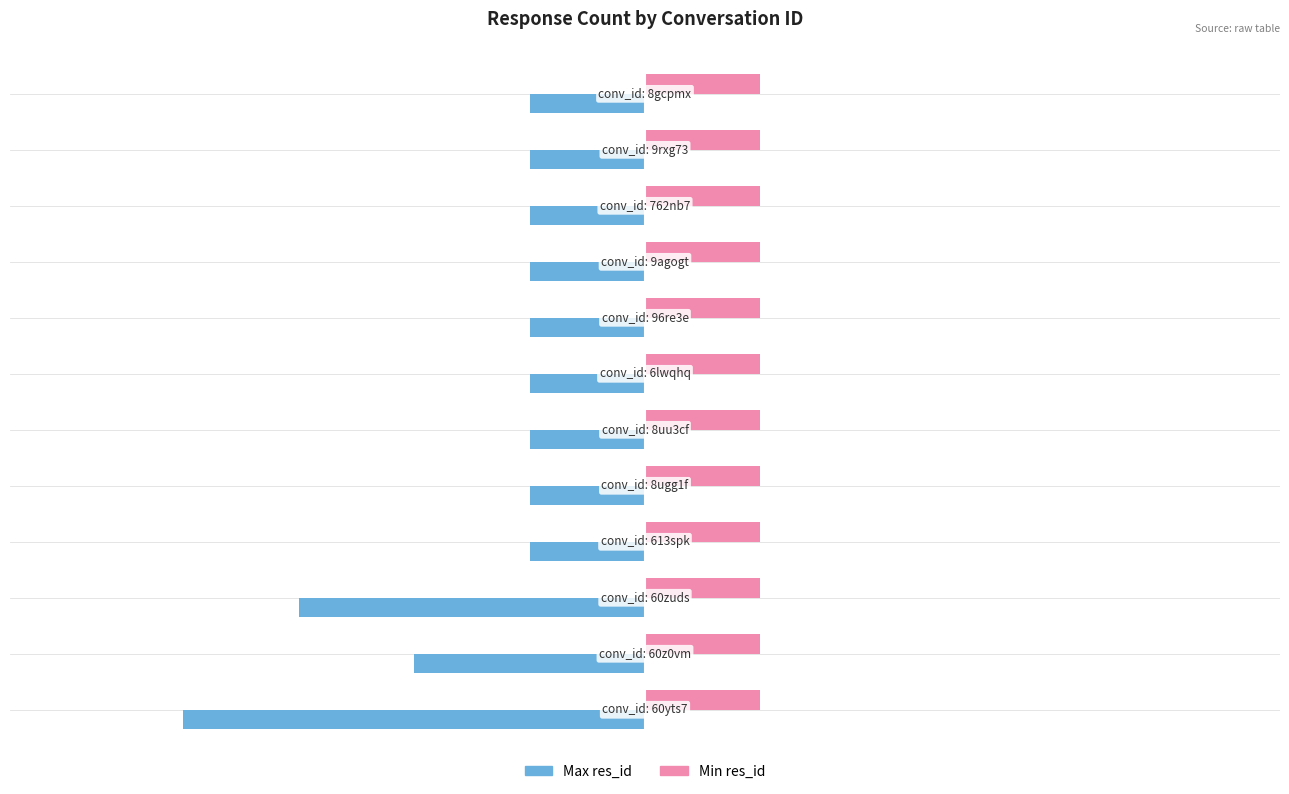

List the series in order of their overall mean, highest first.

Min res_id, Max res_id